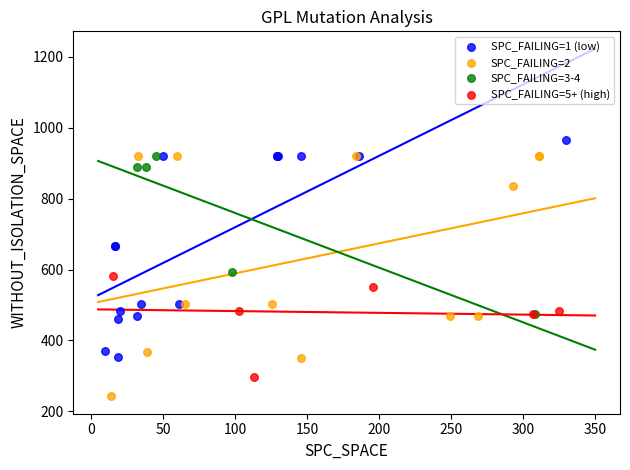

What are all the series names shown in the legend?

SPC_FAILING=1 (low), SPC_FAILING=2, SPC_FAILING=3-4, SPC_FAILING=5+ (high)